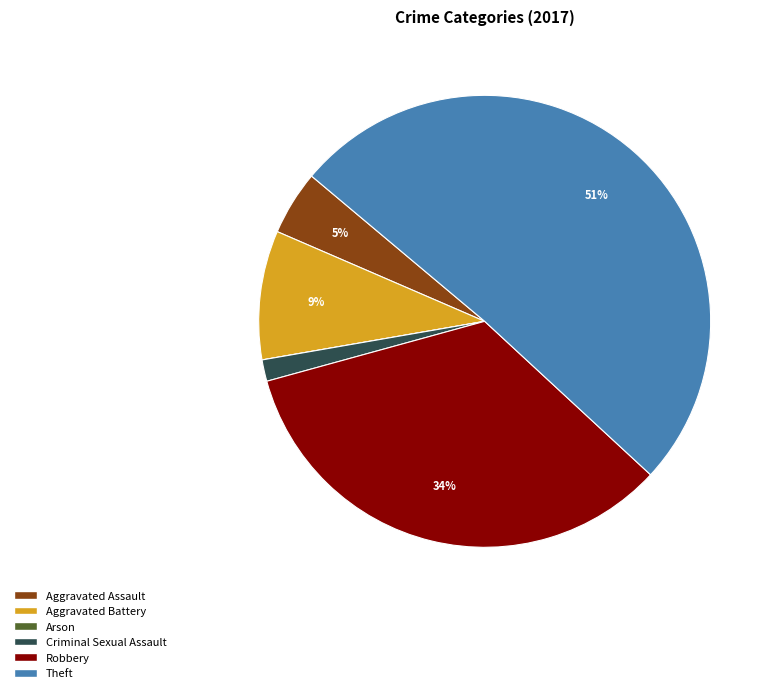

Which slice is the largest?

Theft